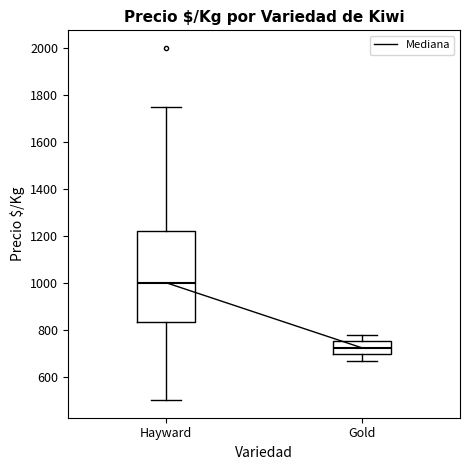

Which box has the lowest median line?

Gold